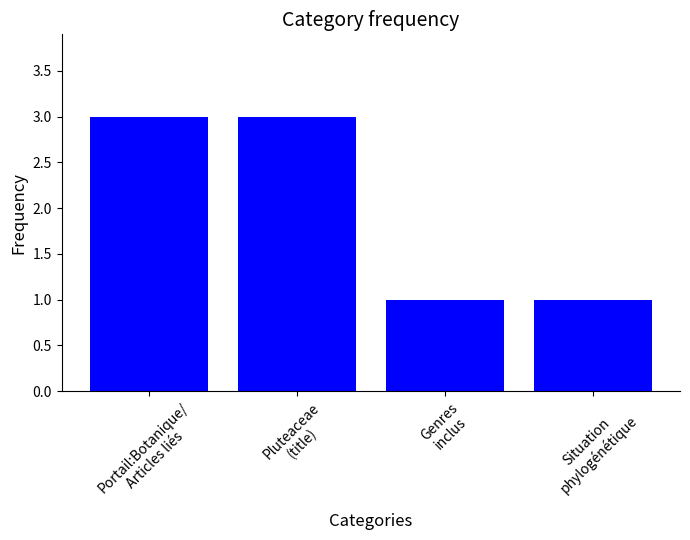

Reading left to right, what are all the values shown in this chart?

3	3	1	1